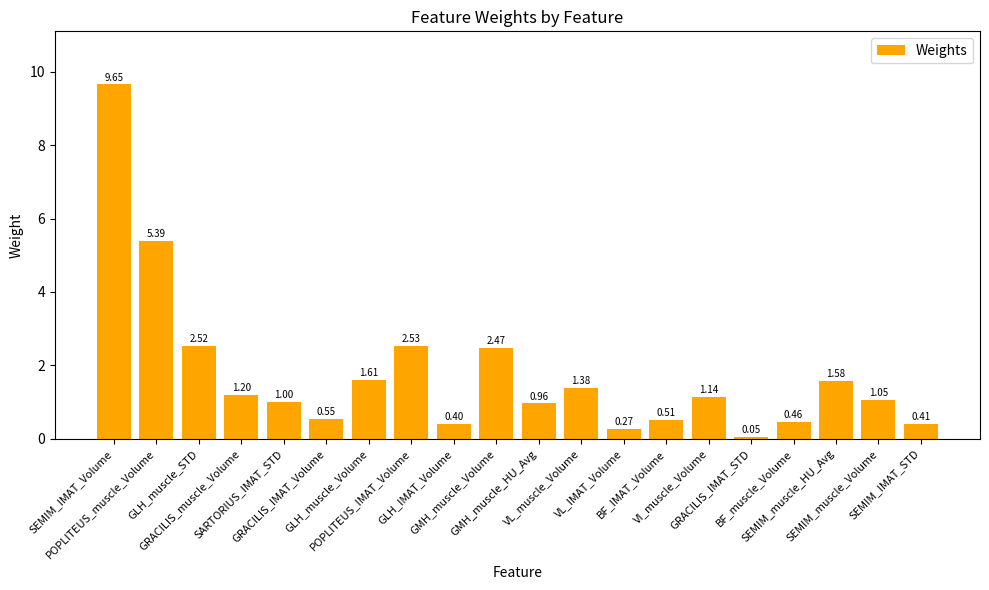

What is the change in value from SARTORIUS_IMAT_STD to SEMIM_muscle_Volume?

+0.1